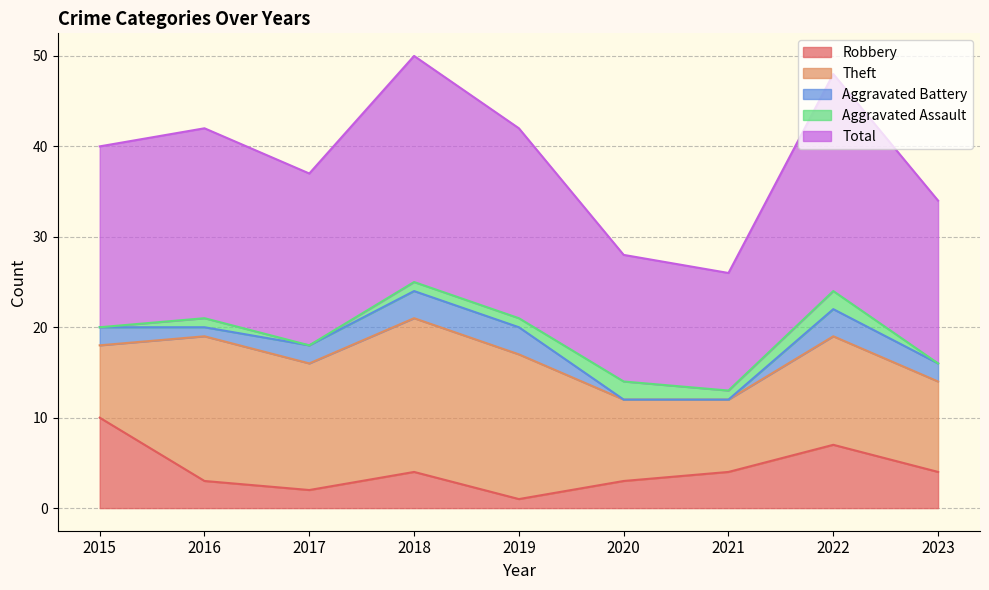

List the labels in order of Aggravated Assault value, largest first.

2020, 2022, 2016, 2018, 2019, 2021, 2015, 2017, 2023